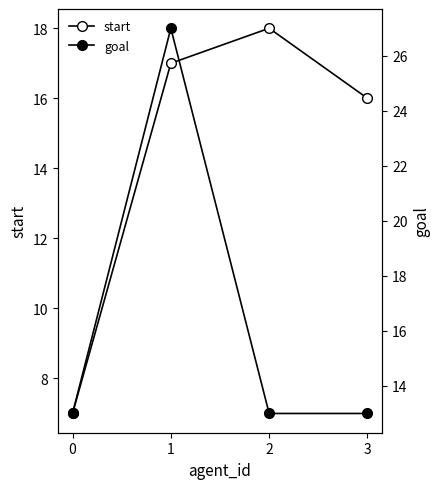

Where is the first local maximum for start?

2